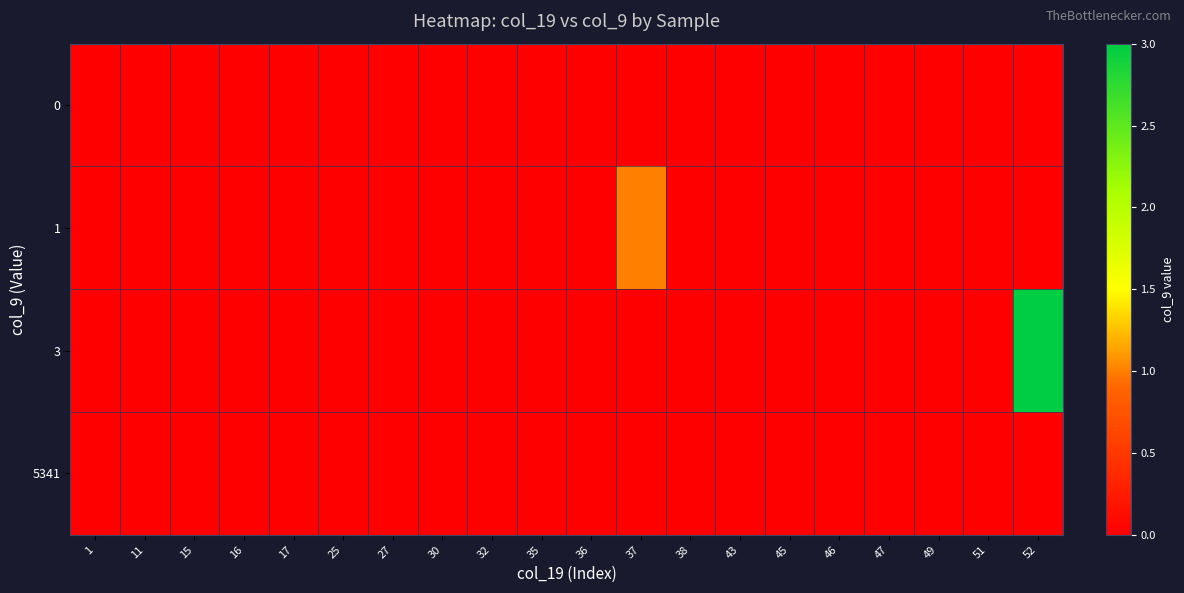

Which series has the largest total across all categories?

3